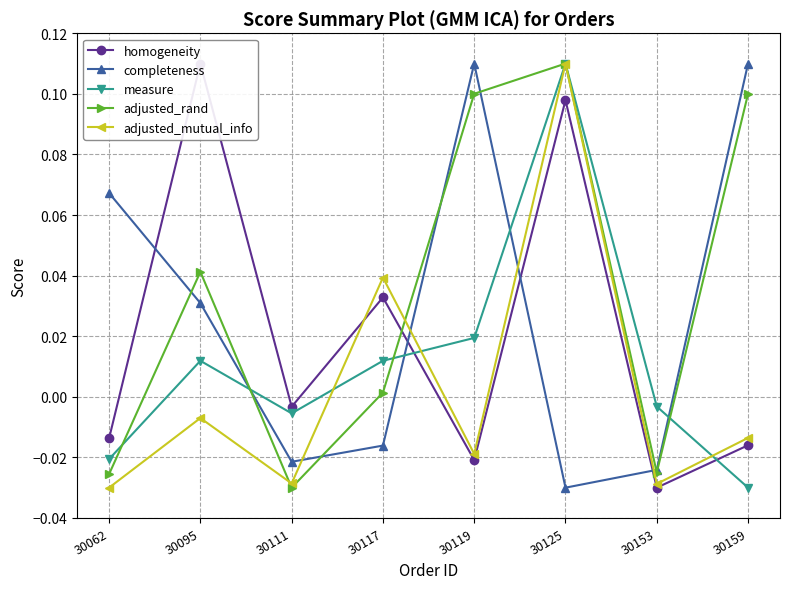

What is the sum of all homogeneity values?

0.2